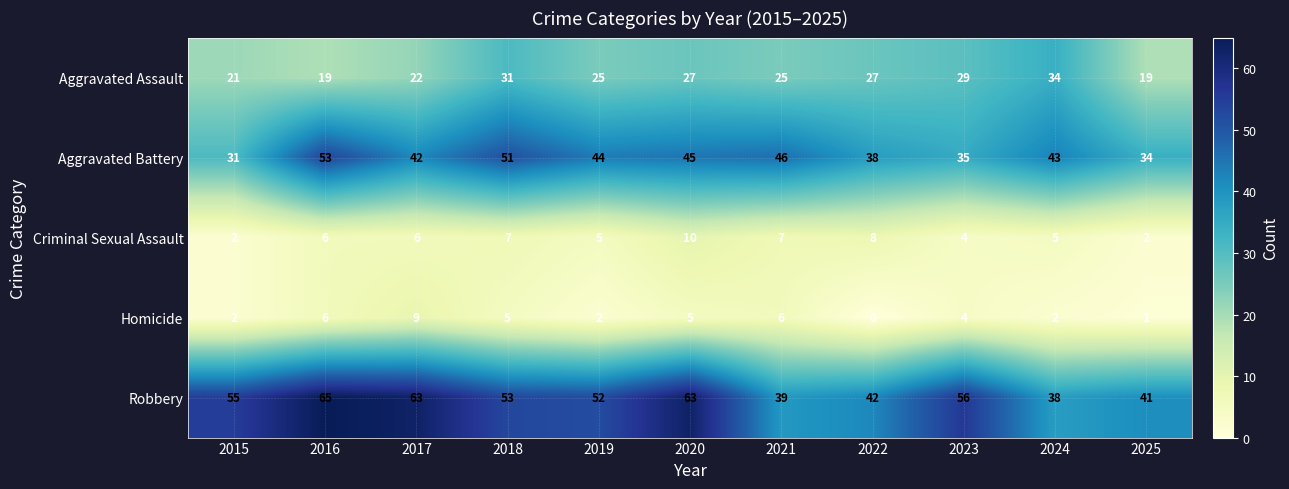

How many Homicide values are between 2 and 6?

8